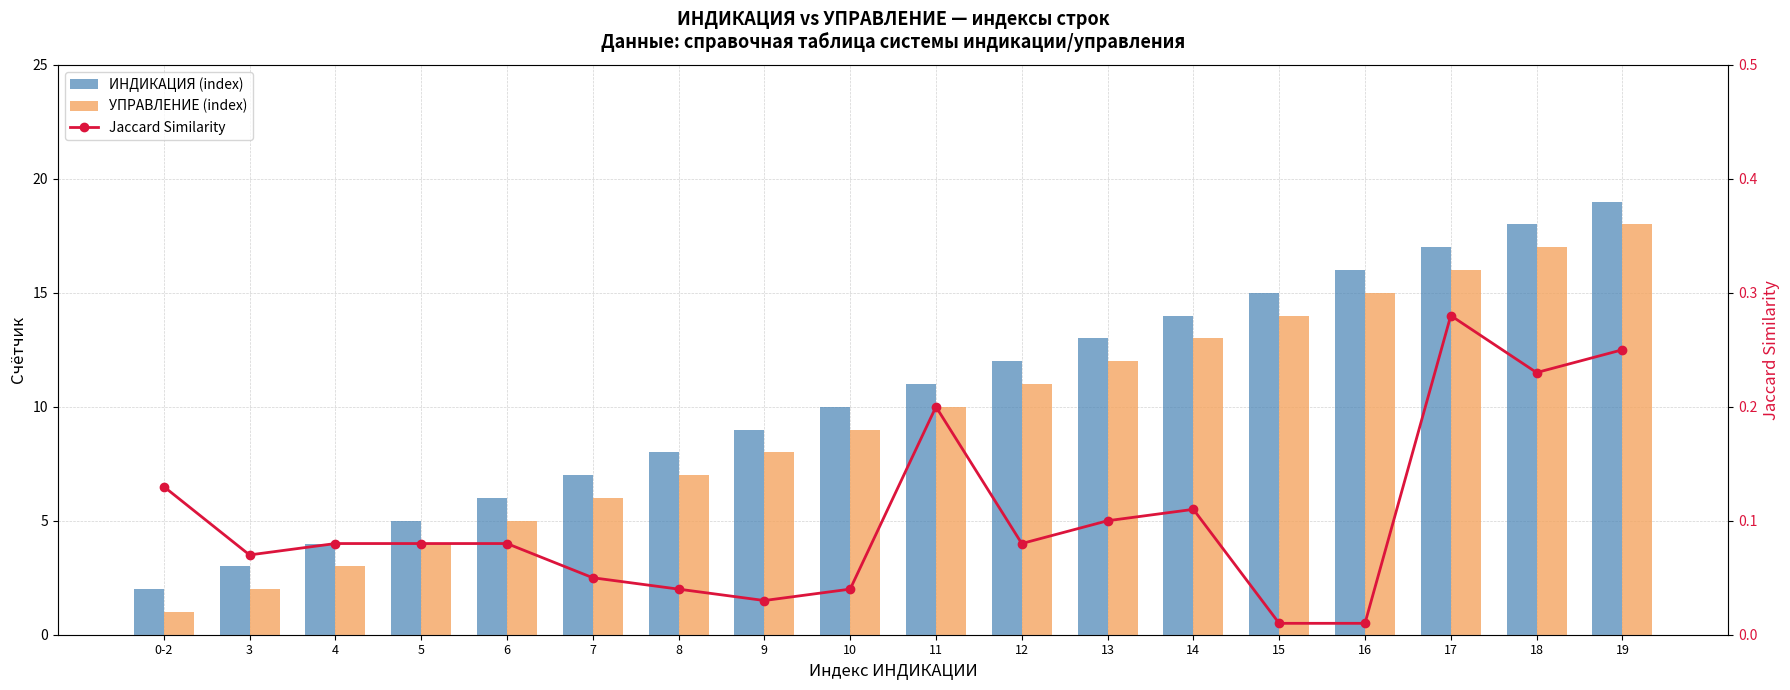

Reading left to right, extract all data points from this chart.

ИНДИКАЦИЯ (index): 2.0	3.0	4.0	5.0	6.0	7.0	8.0	9.0	10.0	11.0	12.0	13.0	14.0	15.0	16.0	17.0	18.0	19.0
УПРАВЛЕНИЕ (index): 1.0	2.0	3.0	4.0	5.0	6.0	7.0	8.0	9.0	10.0	11.0	12.0	13.0	14.0	15.0	16.0	17.0	18.0
Jaccard Similarity: 0.1	0.1	0.1	0.1	0.1	0.1	0.0	0.0	0.0	0.2	0.1	0.1	0.1	0.0	0.0	0.3	0.2	0.2